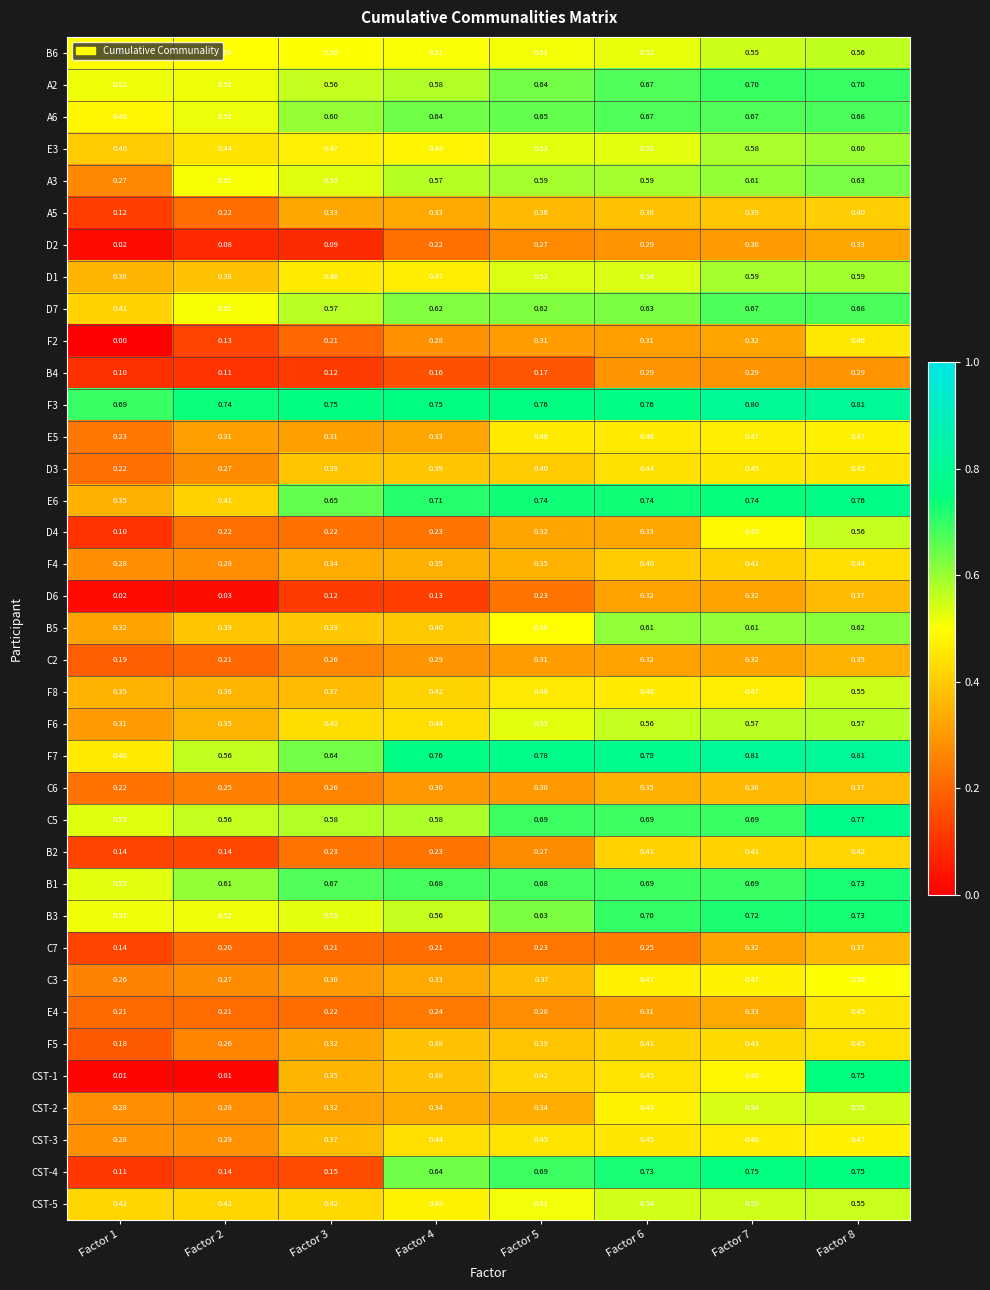

Is the value of C6 at Factor 7 greater than the value of F3 at Factor 4?

No